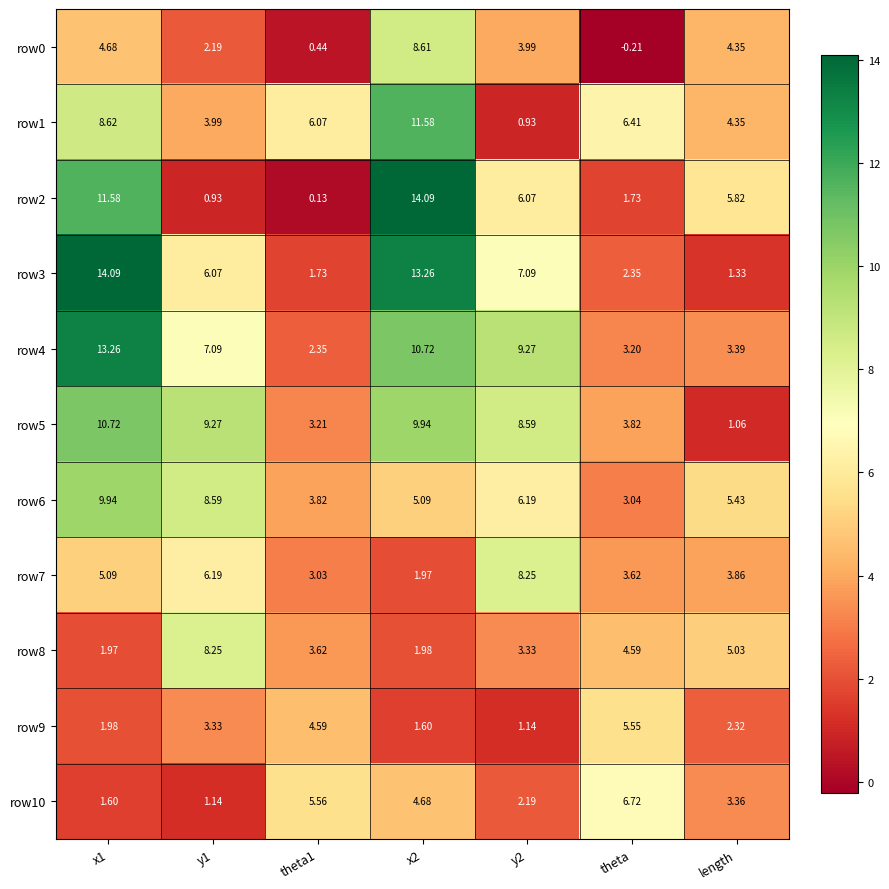

Between y1 and length, which series saw the biggest shift?

row5